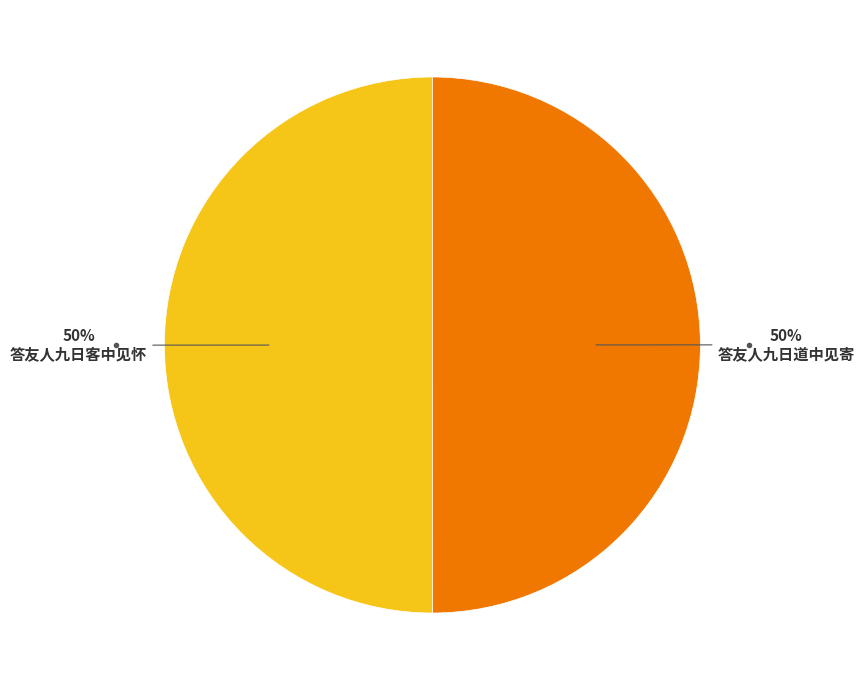

To the nearest percent, what is the average slice percentage?

50%